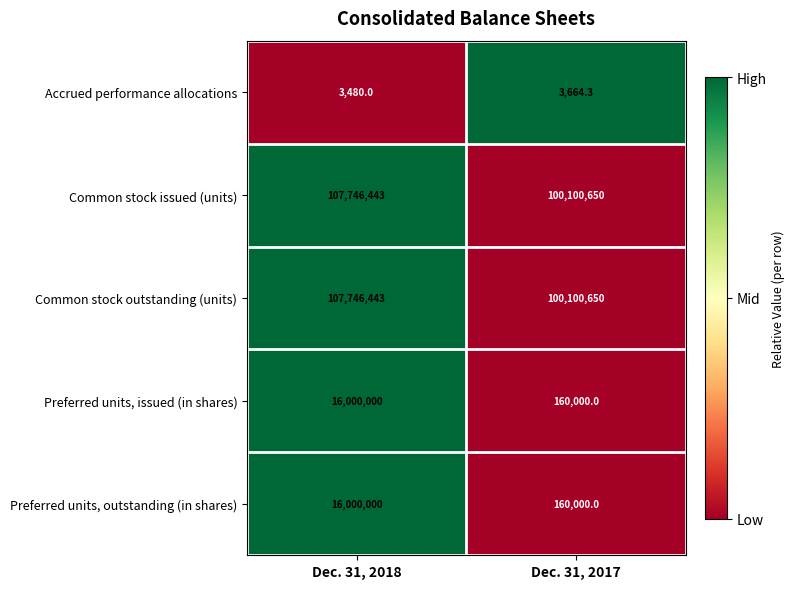

What is the minimum value for Accrued performance allocations?

3480.0